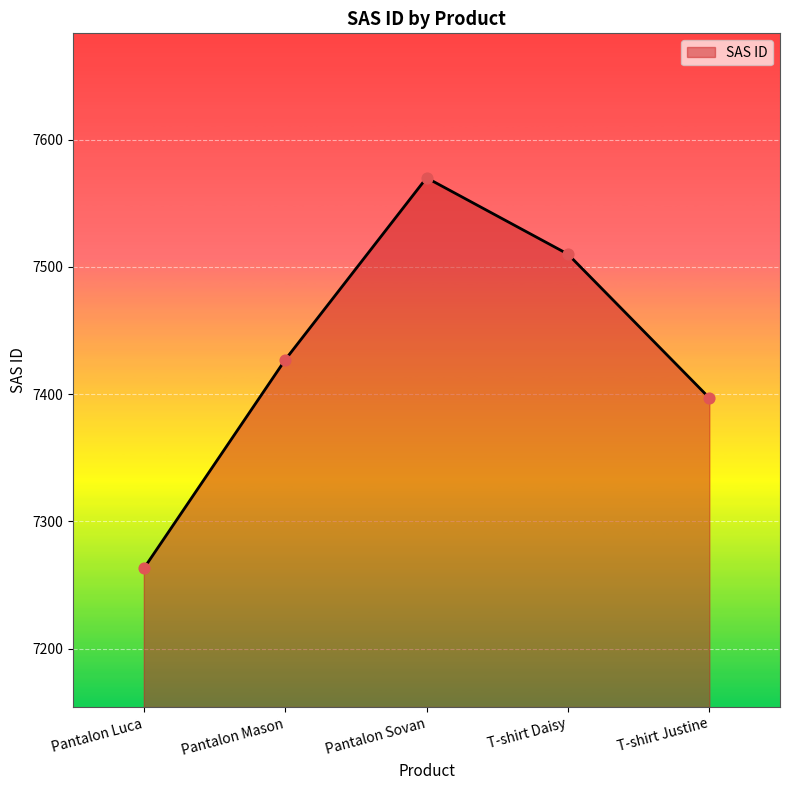

What is the change in value from T-shirt Daisy to T-shirt Justine?

-113